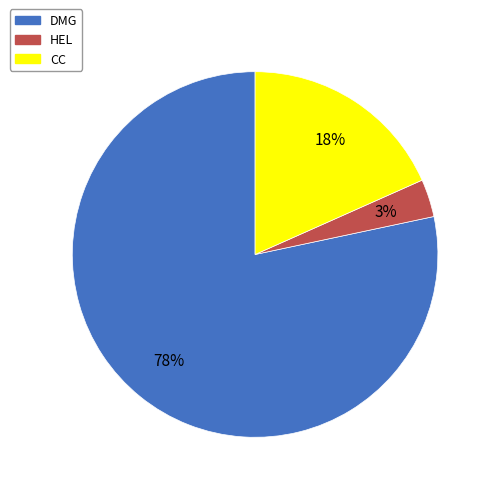

Which category has the biggest portion of the pie?

DMG